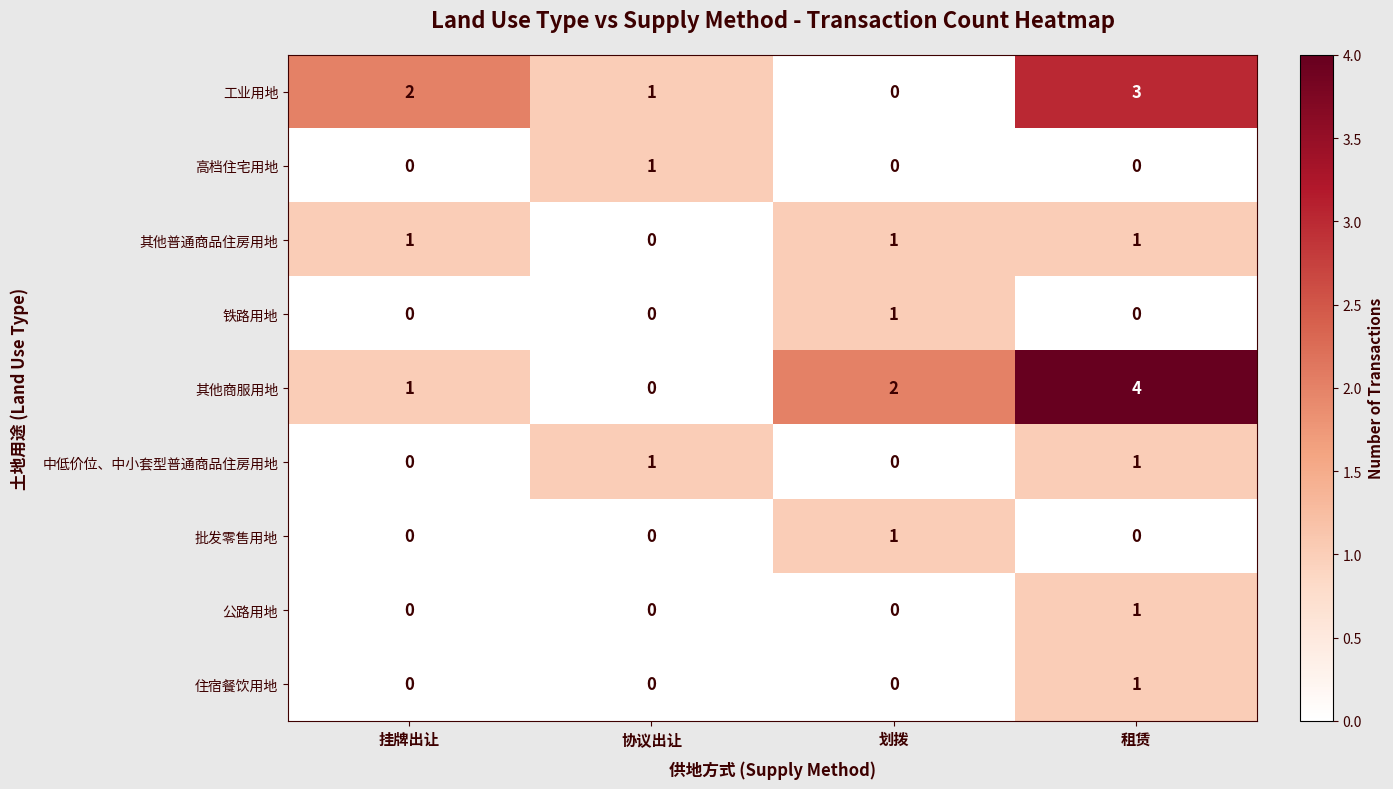

What is the maximum value shown in the chart?

4